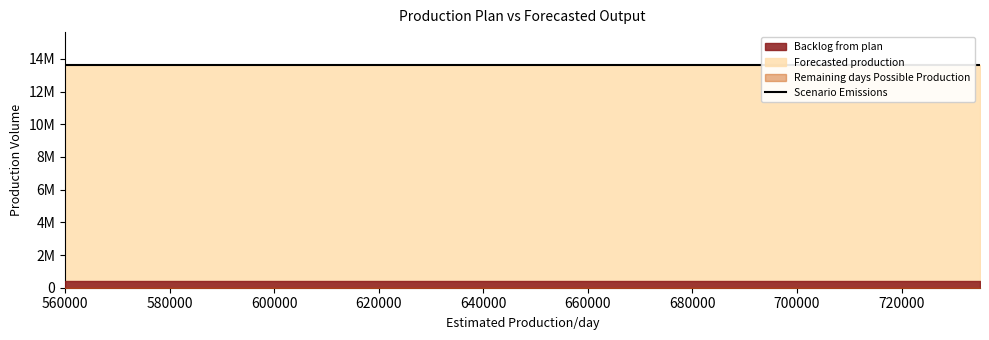

True or false: Backlog from plan and Forecasted production cross at least once.

False